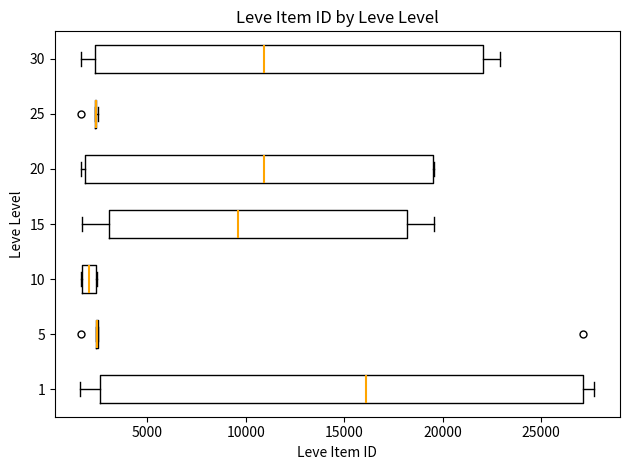

Which box is the widest, from its left edge to its right edge?

1